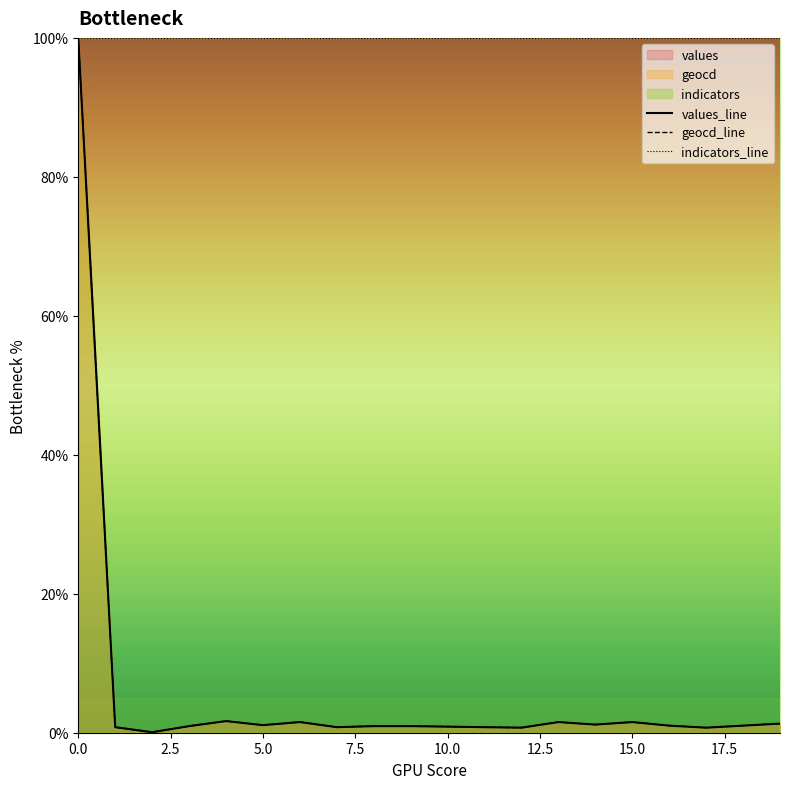

True or false: values_line and geocd_line intersect in this chart.

False